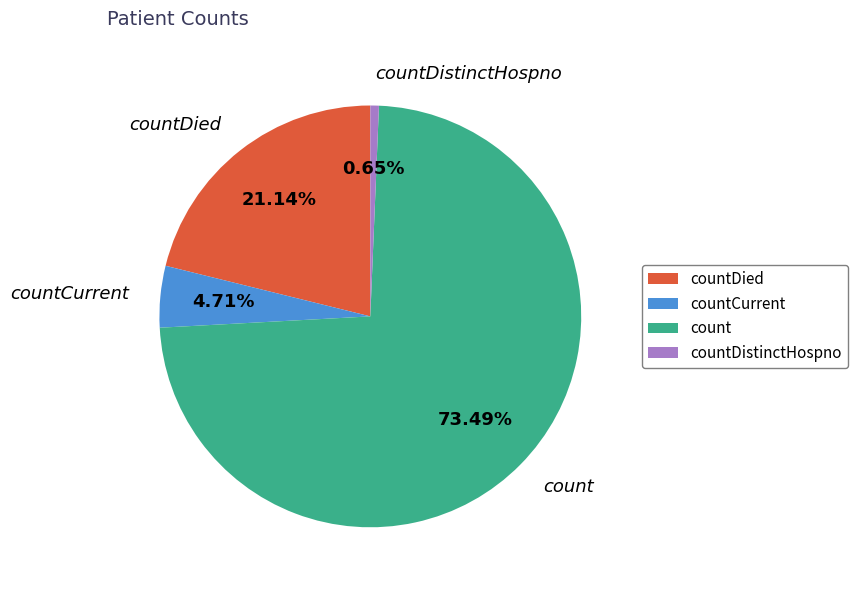

To the nearest percent, what portion does countCurrent represent?

5%